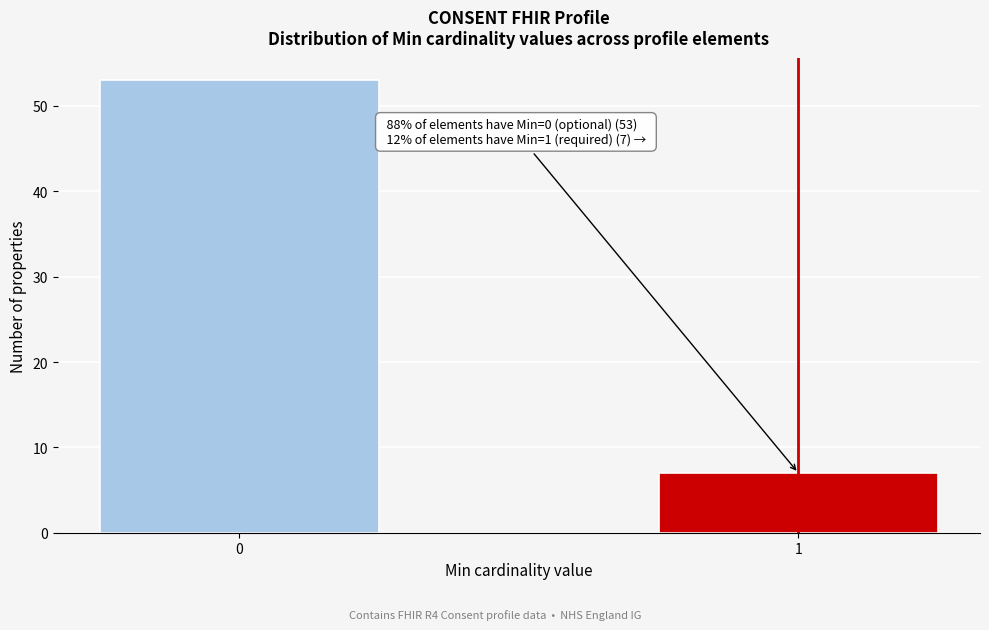

Reading right to left, list all the values displayed in this chart.

1=7	0=53